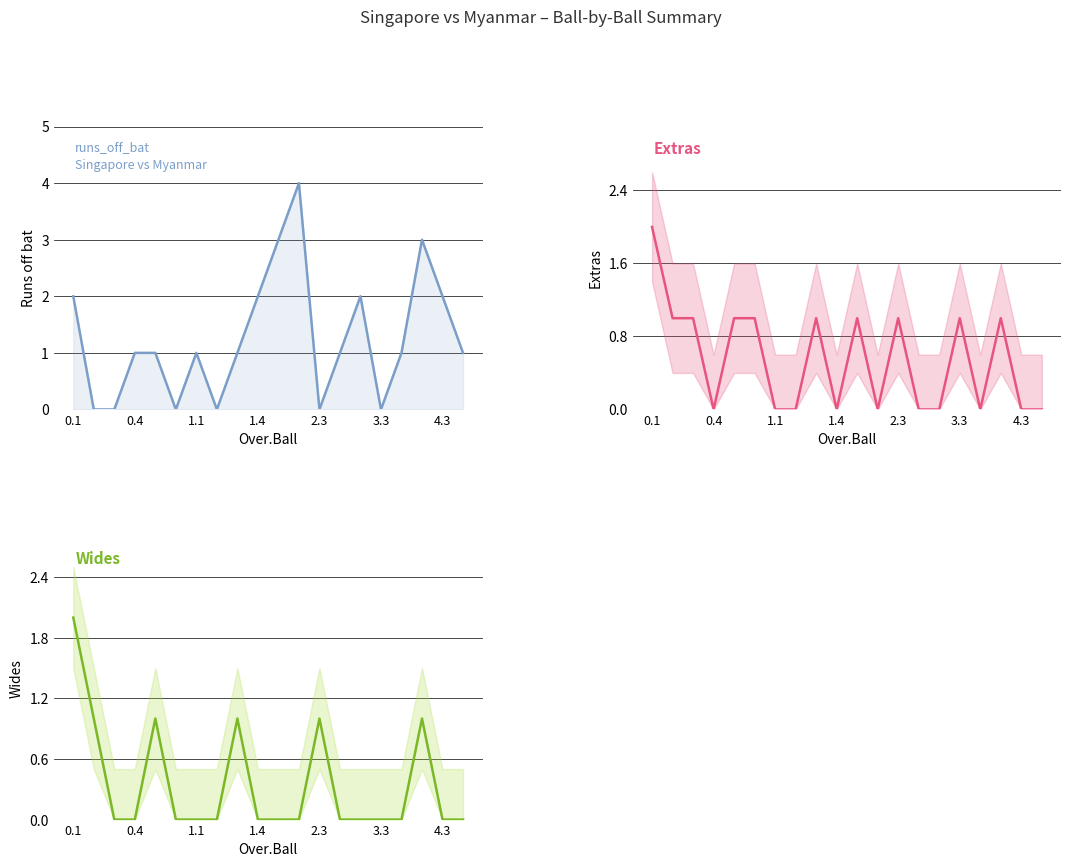

Which series has the largest total across all categories?

runs_off_bat